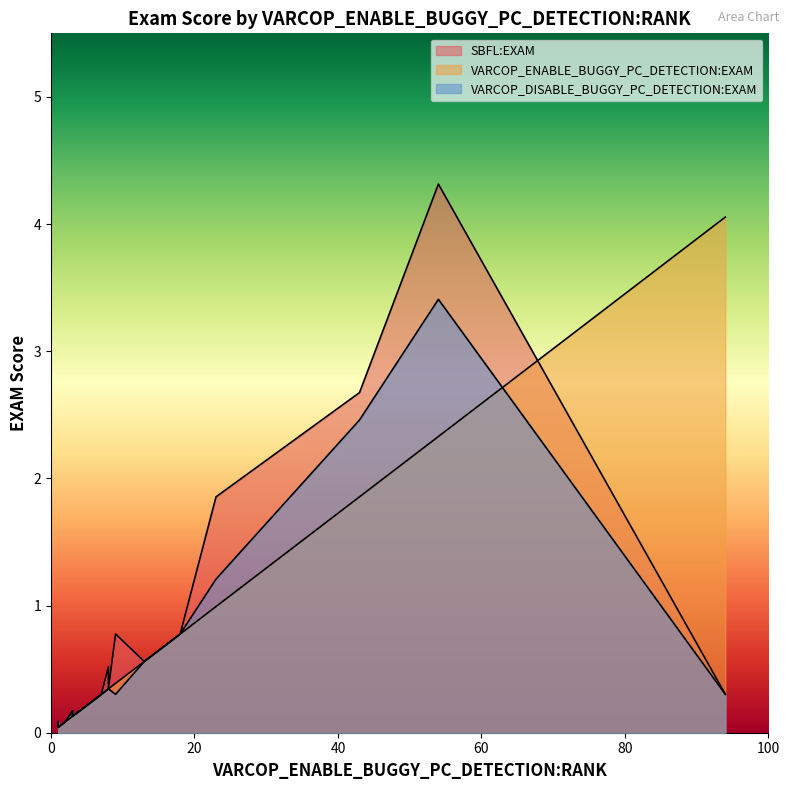

What are all the series names shown in the legend?

SBFL:EXAM, VARCOP_ENABLE_BUGGY_PC_DETECTION:EXAM, VARCOP_DISABLE_BUGGY_PC_DETECTION:EXAM